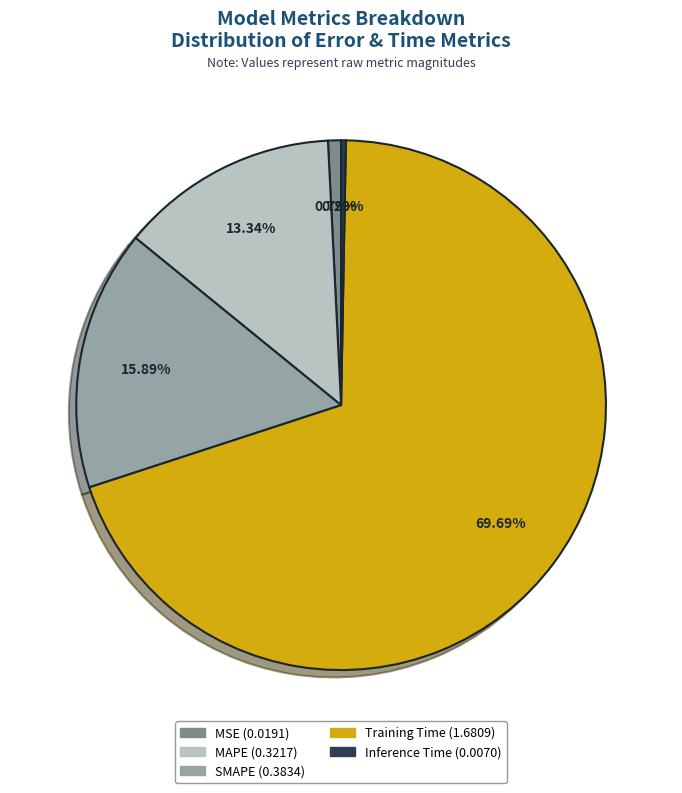

How many segments does this pie chart have?

5